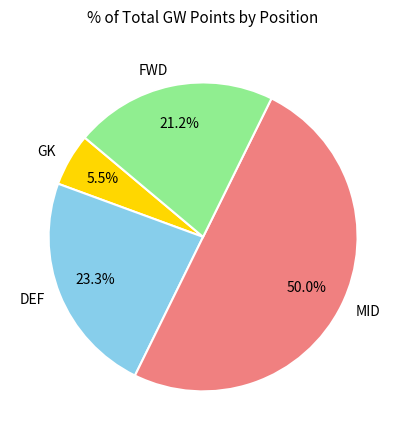

Approximately how many times larger is the value at DEF compared to GK?

4.2